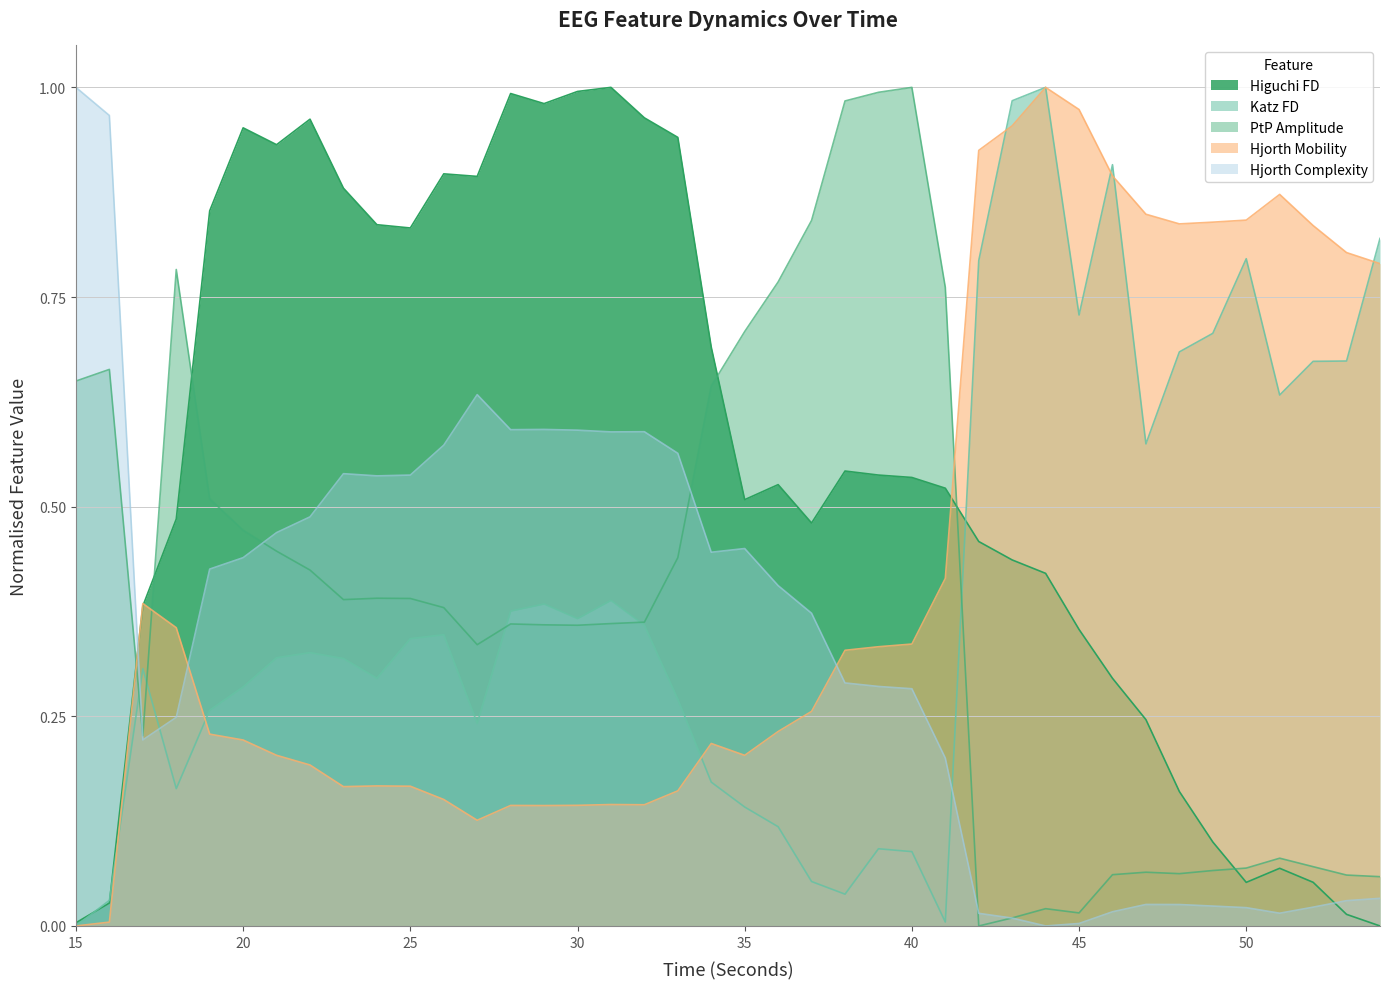

Read the hjorthComplexity_EEG value at 21.

0.5